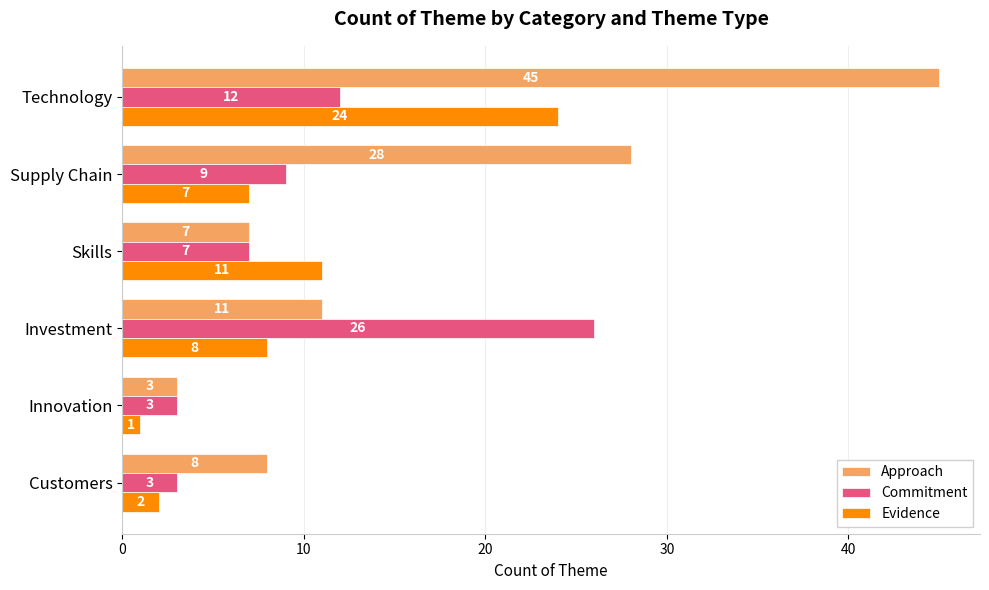

At how many categories does at least one series exceed 17?

3